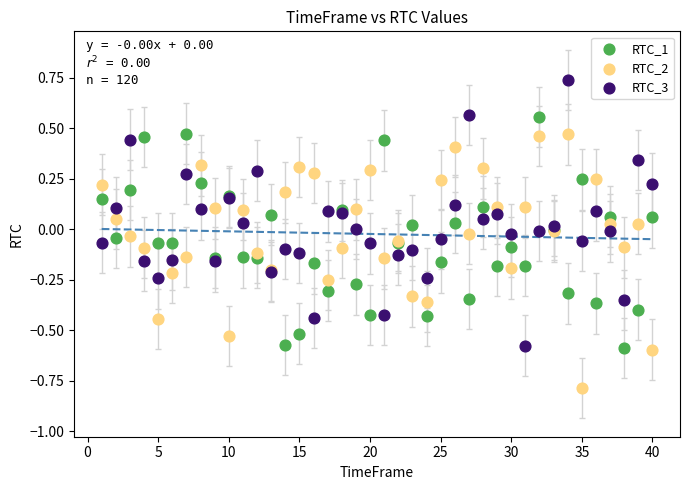

What are all the series names shown in the legend?

RTC_1, RTC_2, RTC_3